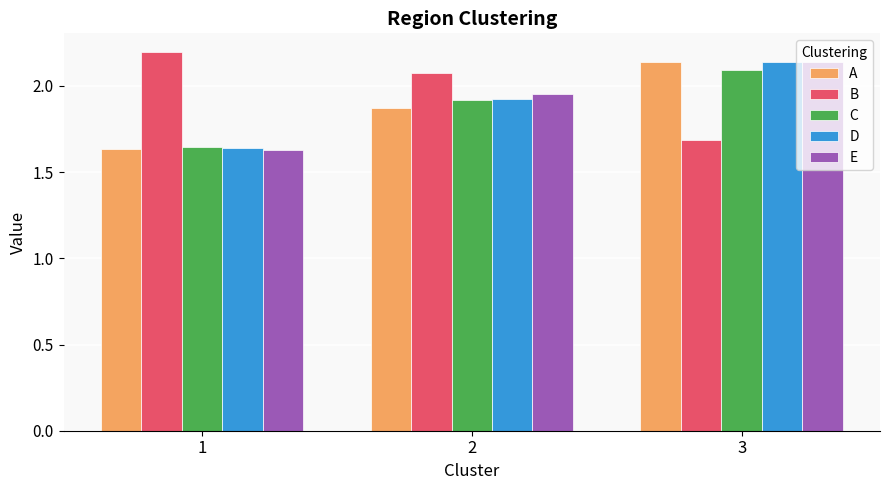

Is it true that E equals 1.4 at 2?

False